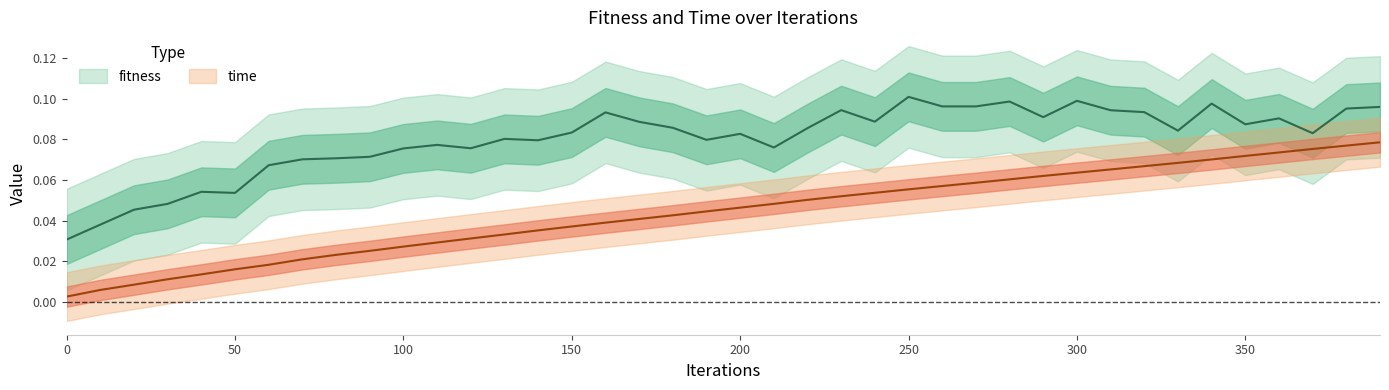

What is the value of the time point at the 29th from the left?

0.1